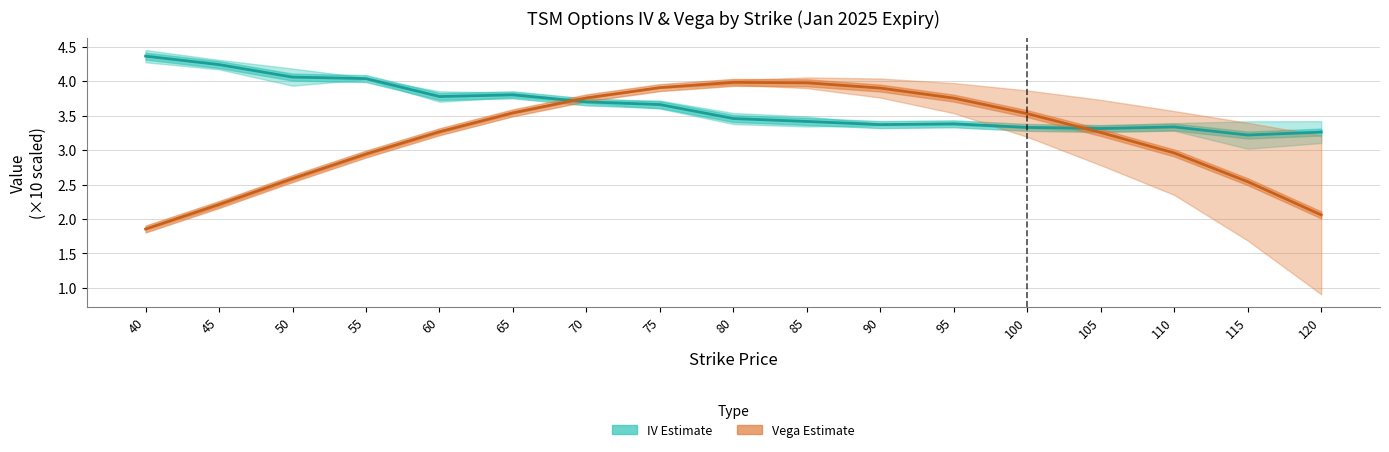

What is the approximate value of IV (calls & puts) at 75?

3.7